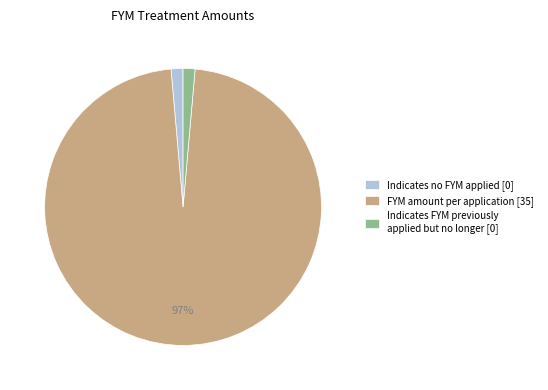

Is the sum of FYM amount per application and Indicates no FYM applied greater than half?

Yes